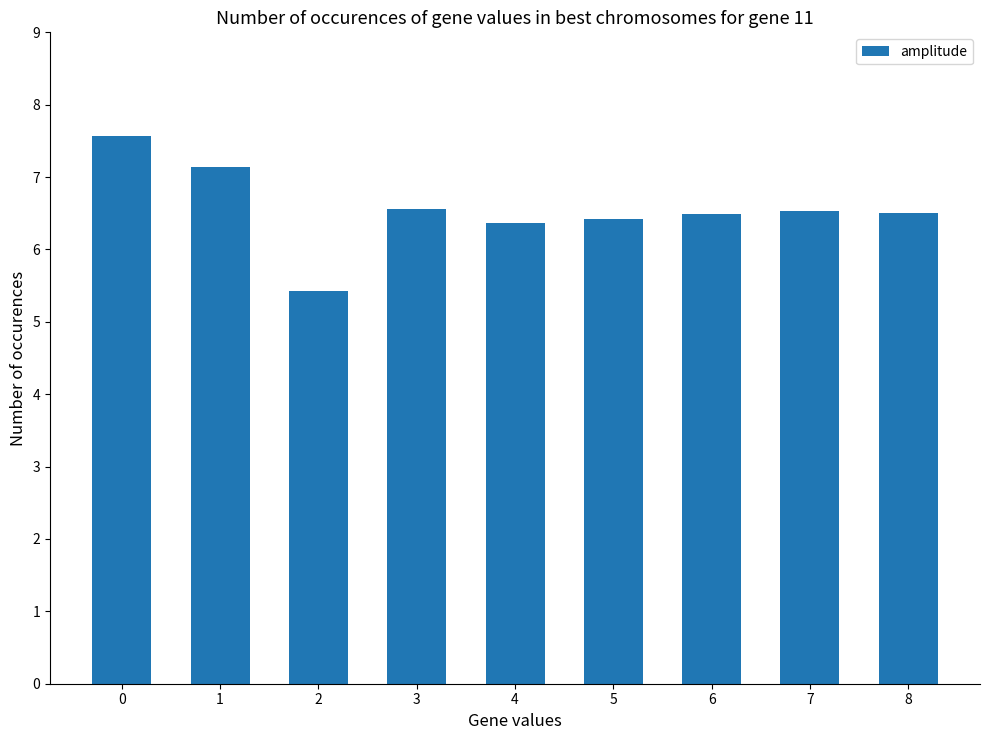

What is the ratio of the value at 2 to the value at 0?

0.7